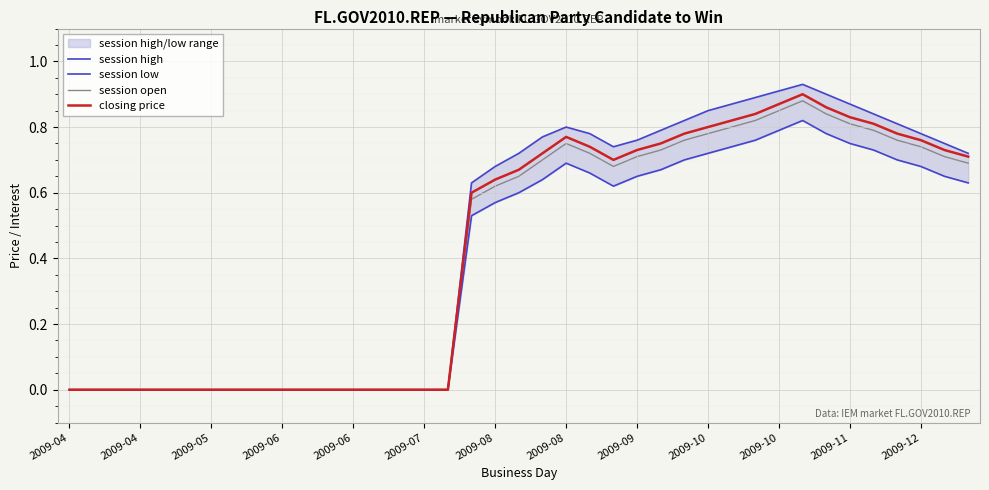

At which category is the sum across all series the highest?

31